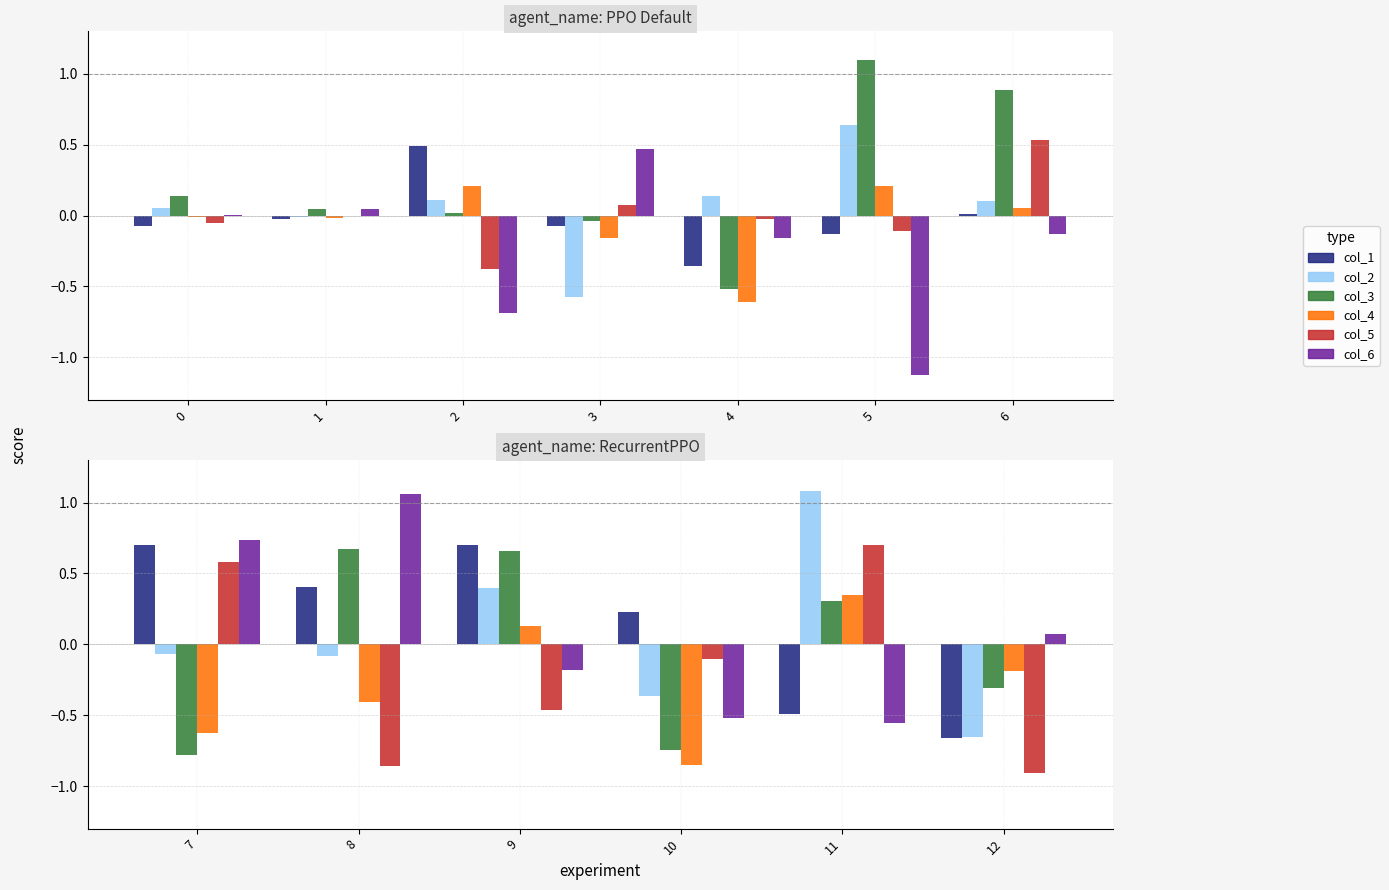

What is the average value of the col_2 series?

0.1